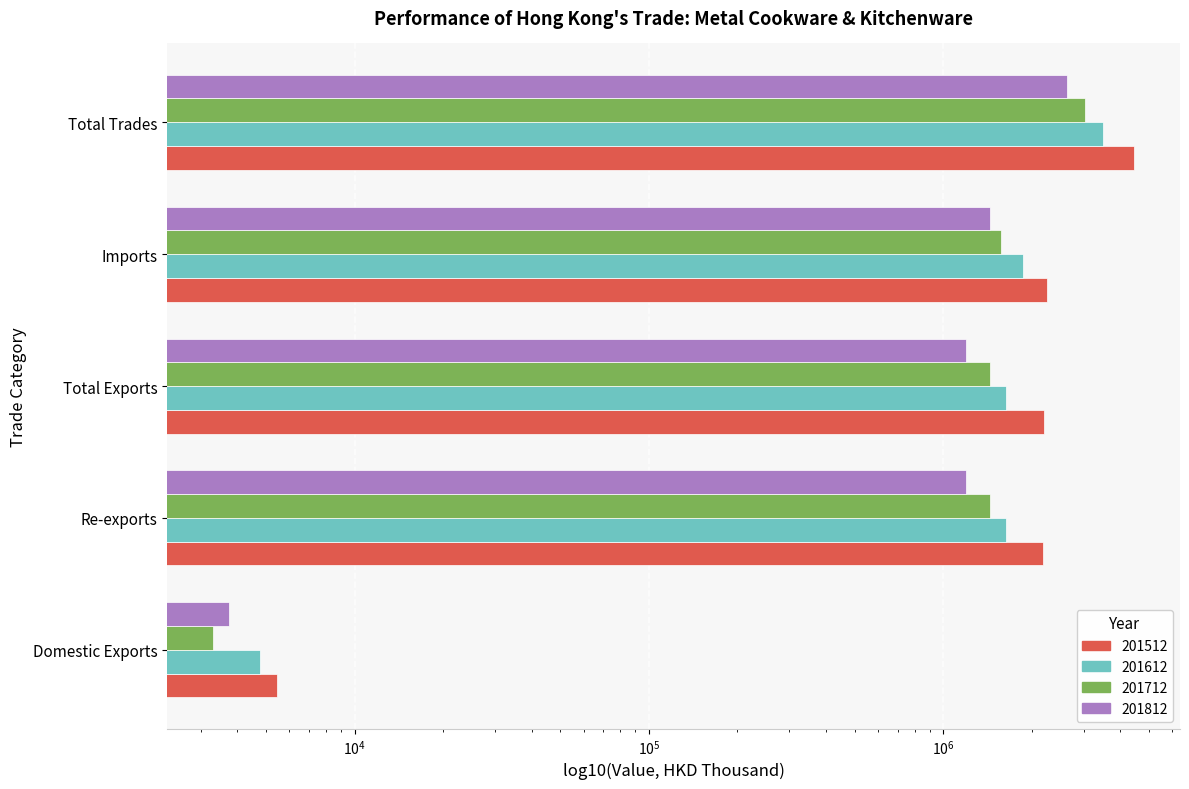

Is the value of 201812 at Imports greater than the value of 201612 at Total Exports?

No